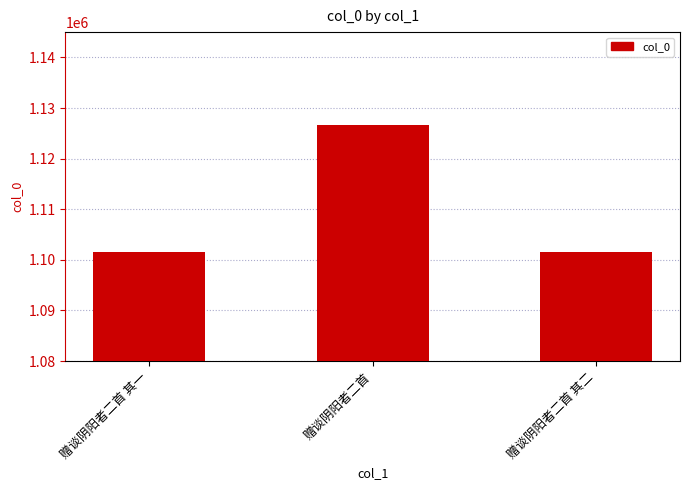

Which label corresponds to the largest value in the chart?

赠谈阴阳者二首